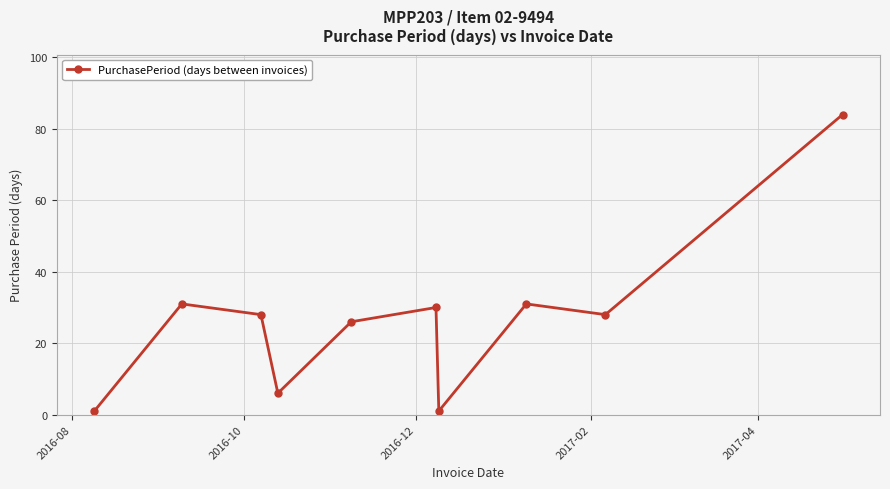

How many series are shown in this chart?

1